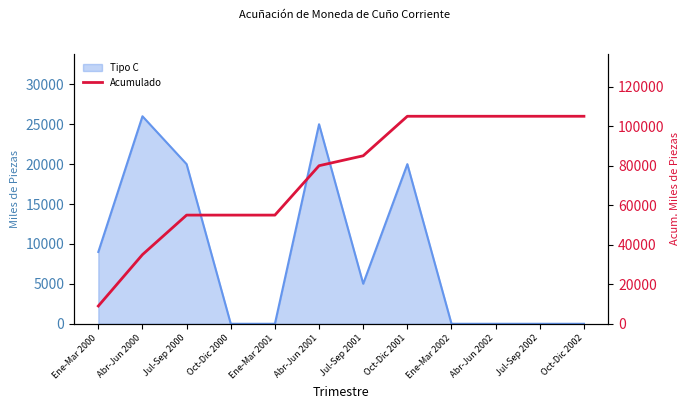

Between Ene-Mar 2000 and Jul-Sep 2000, which is larger?

Jul-Sep 2000